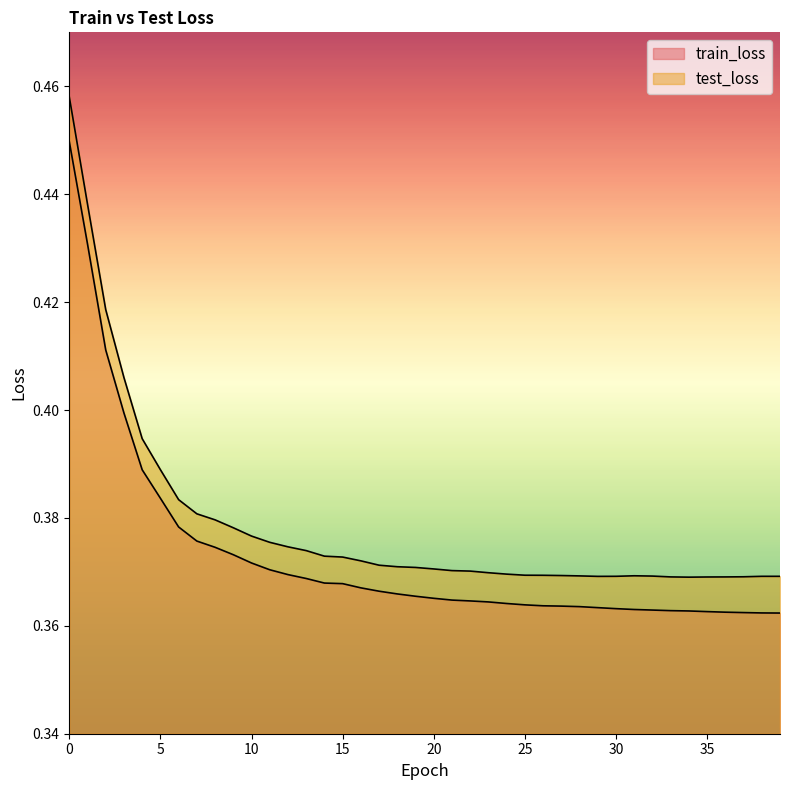

What is the greatest value displayed?

0.5